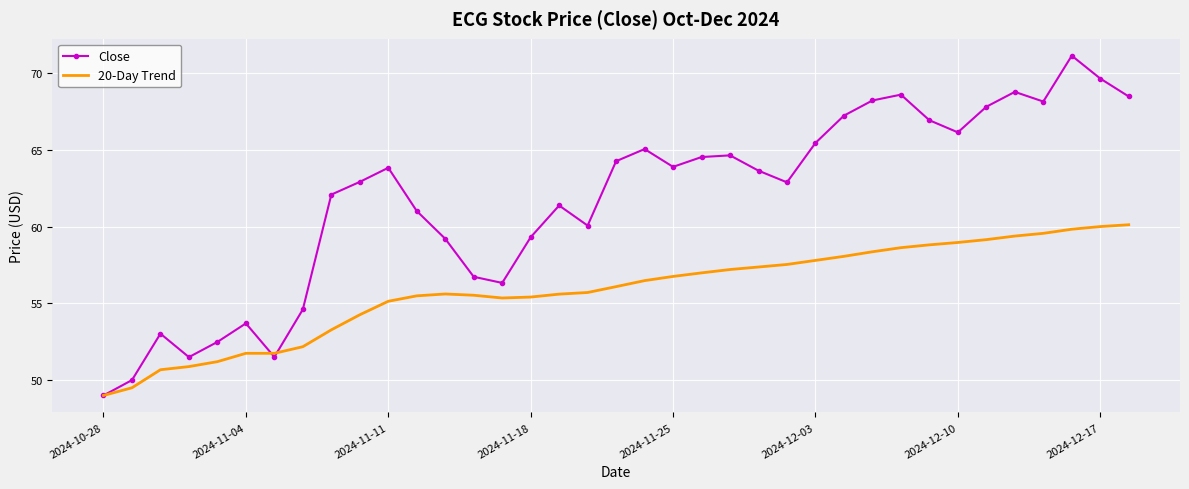

Which series has the largest total across all categories?

Close